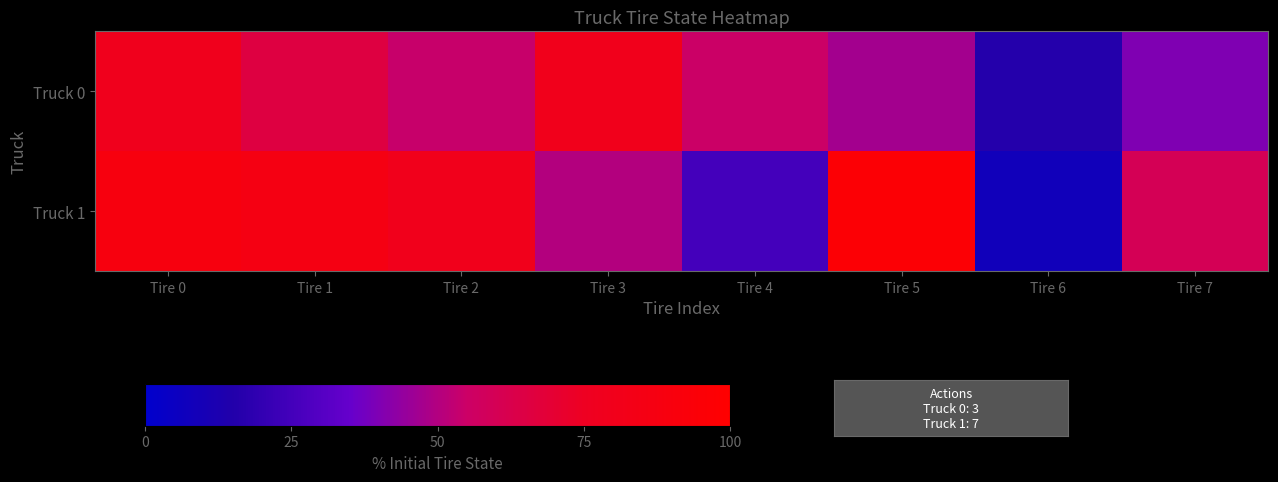

What is the smallest value displayed?

8.0